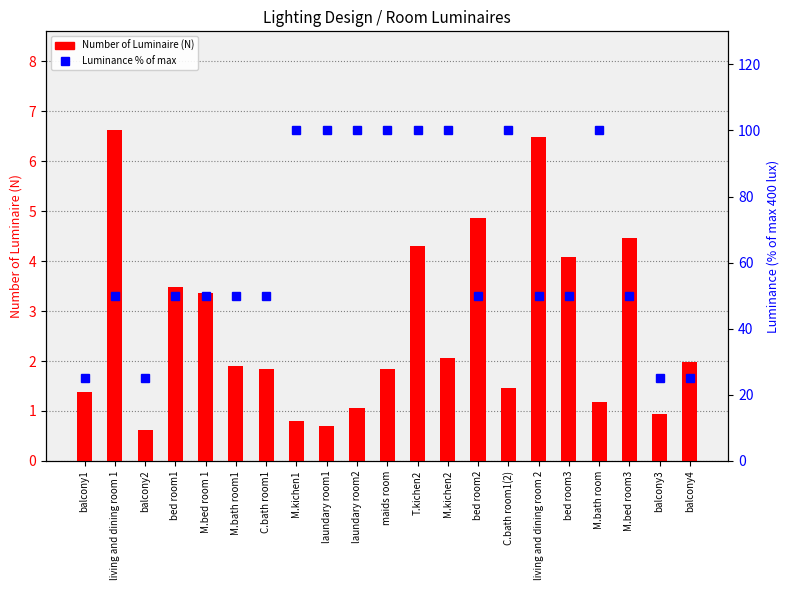

Between balcony1 and M.bath room, which series saw the biggest shift?

Luminance % of max